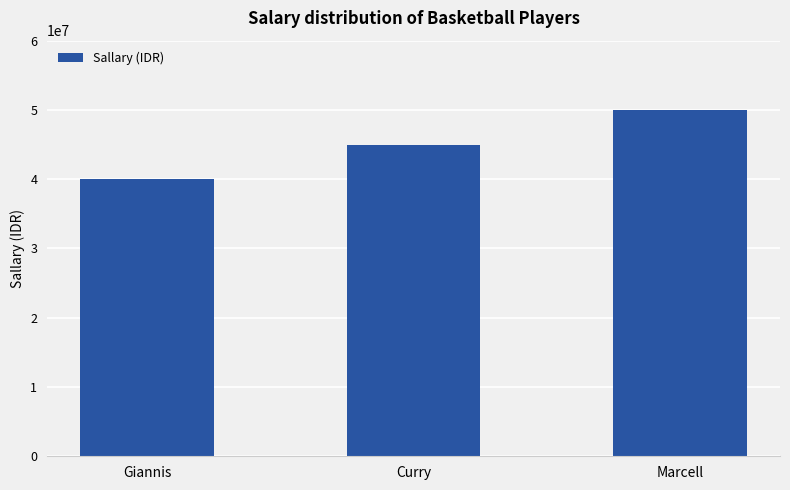

The chart shows a value of 23797441 at Curry. True or false?

False